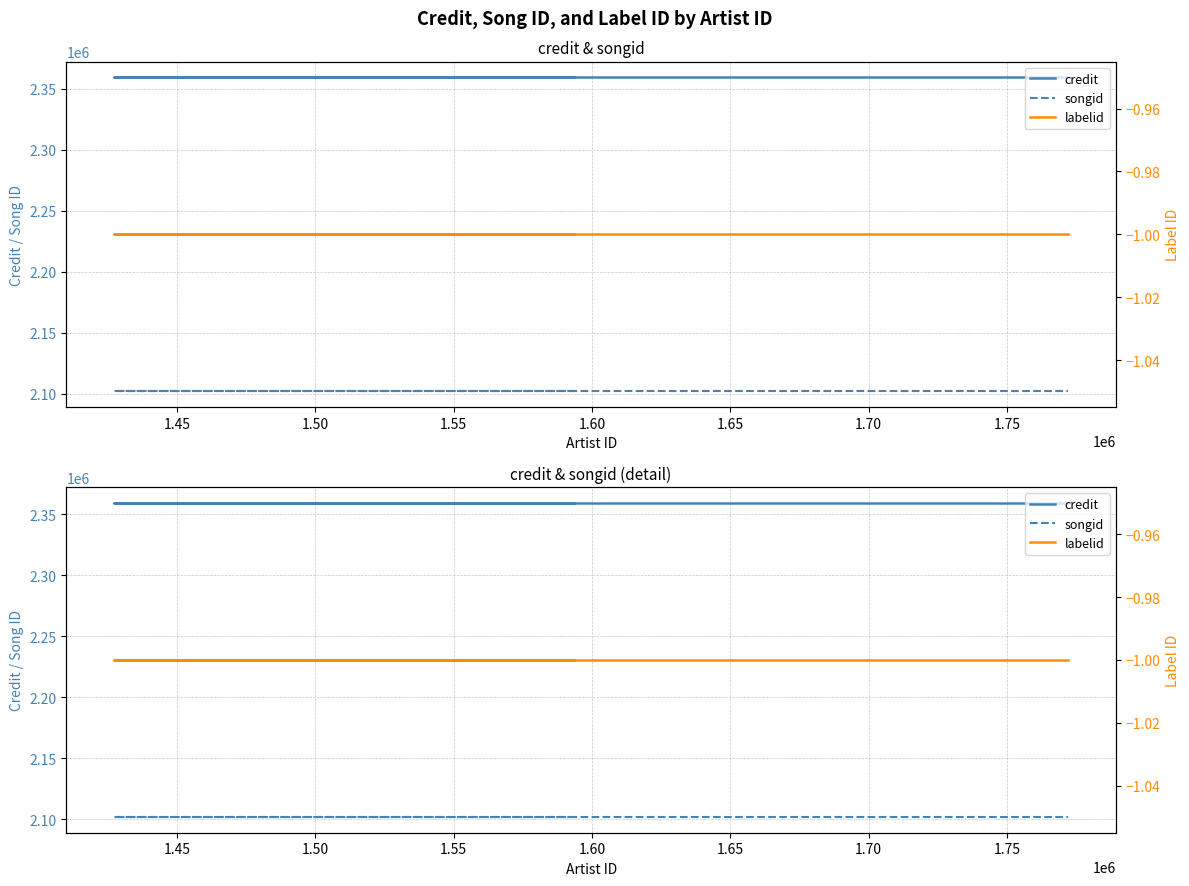

True or false: credit and songid cross at least once.

False